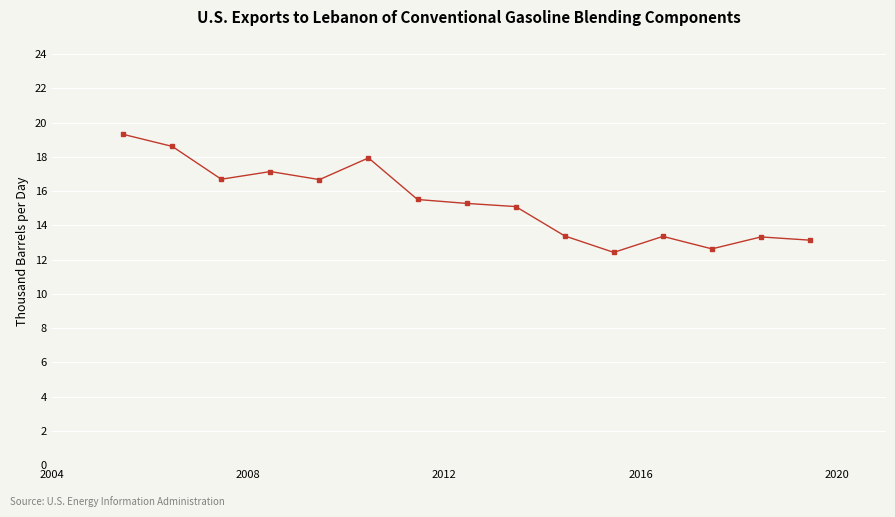

Does the chart have visible grid lines?

Yes